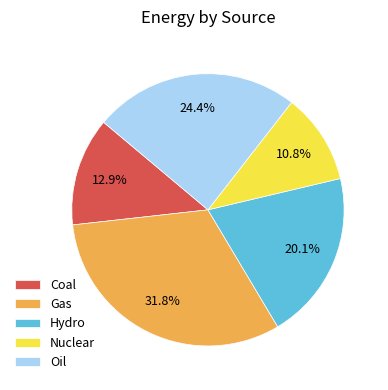

How many slices are in this pie chart?

5